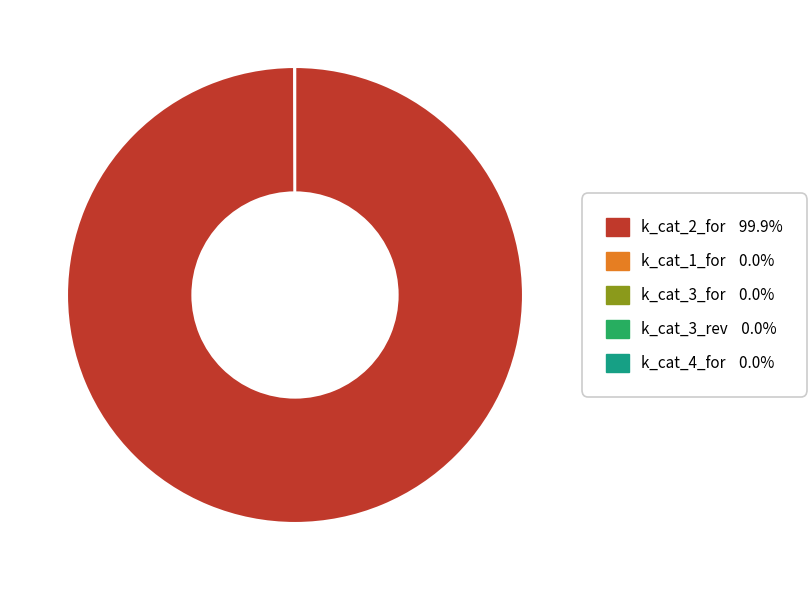

Is there any slice that represents more than half of the pie?

Yes